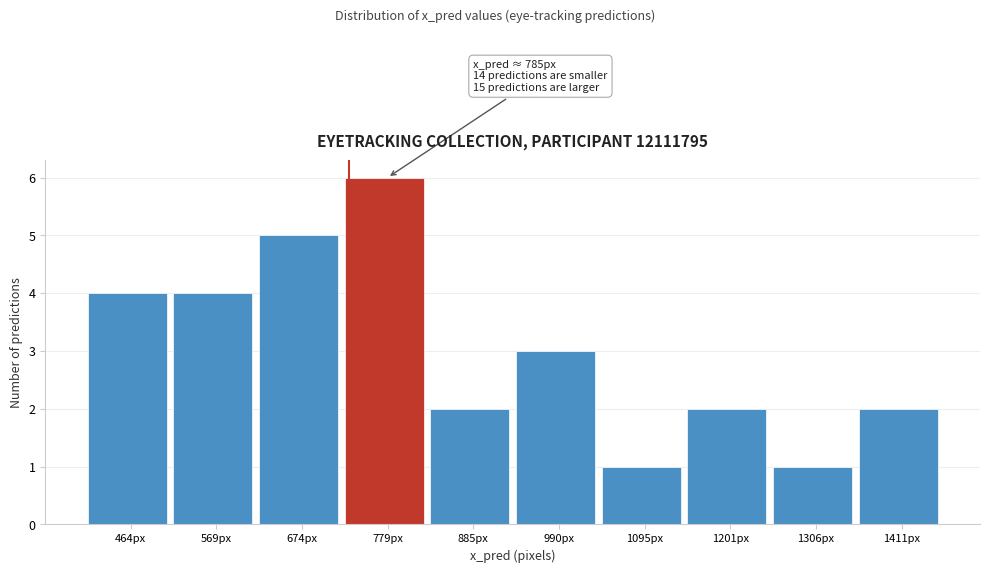

Reading right to left, extract all data points from this chart.

2	1	2	1	3	2	6	5	4	4